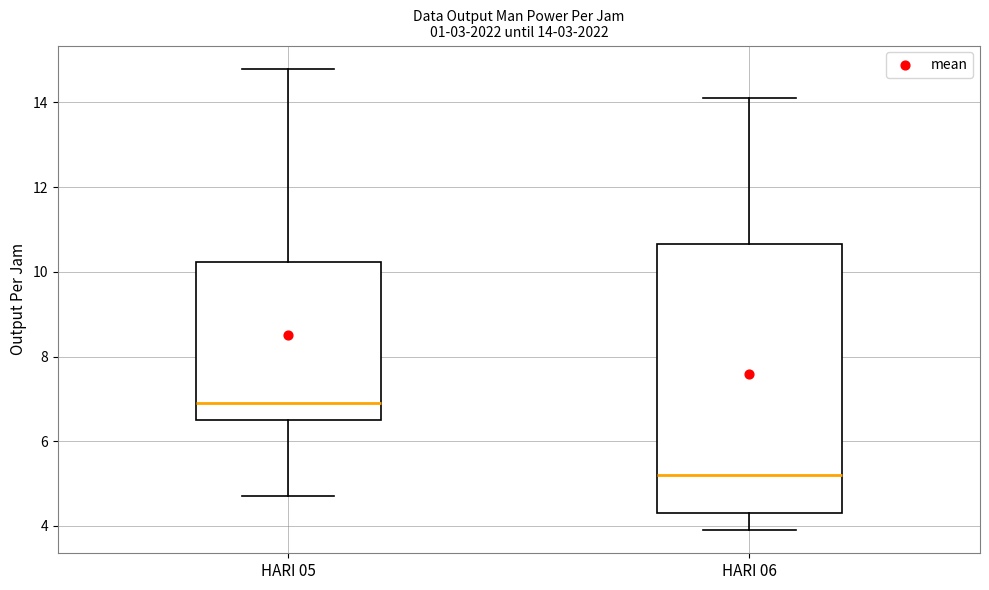

Which box has the lowest median line?

HARI 06